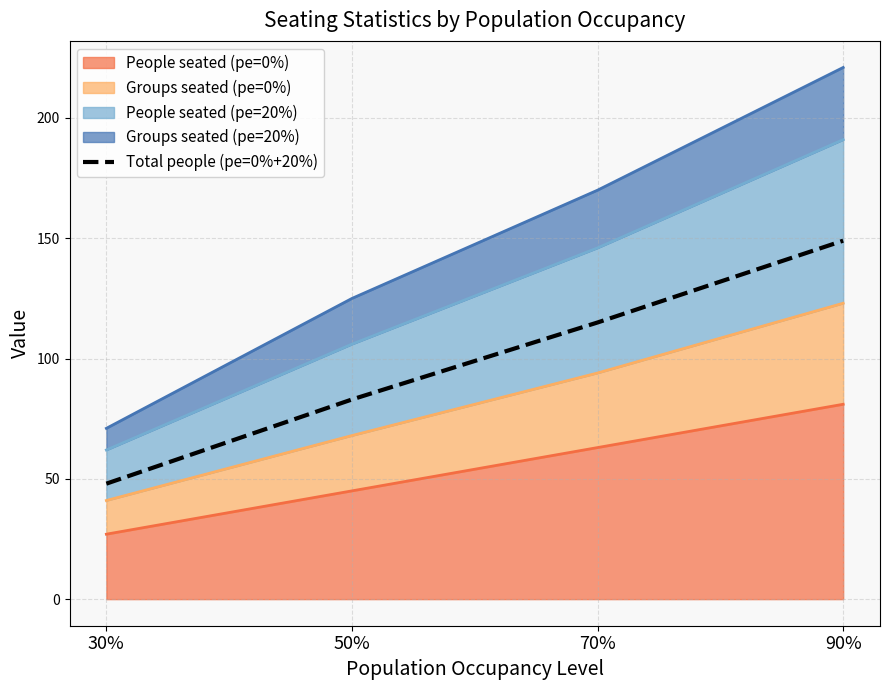

What is the label of the 4th point from the right?

30%